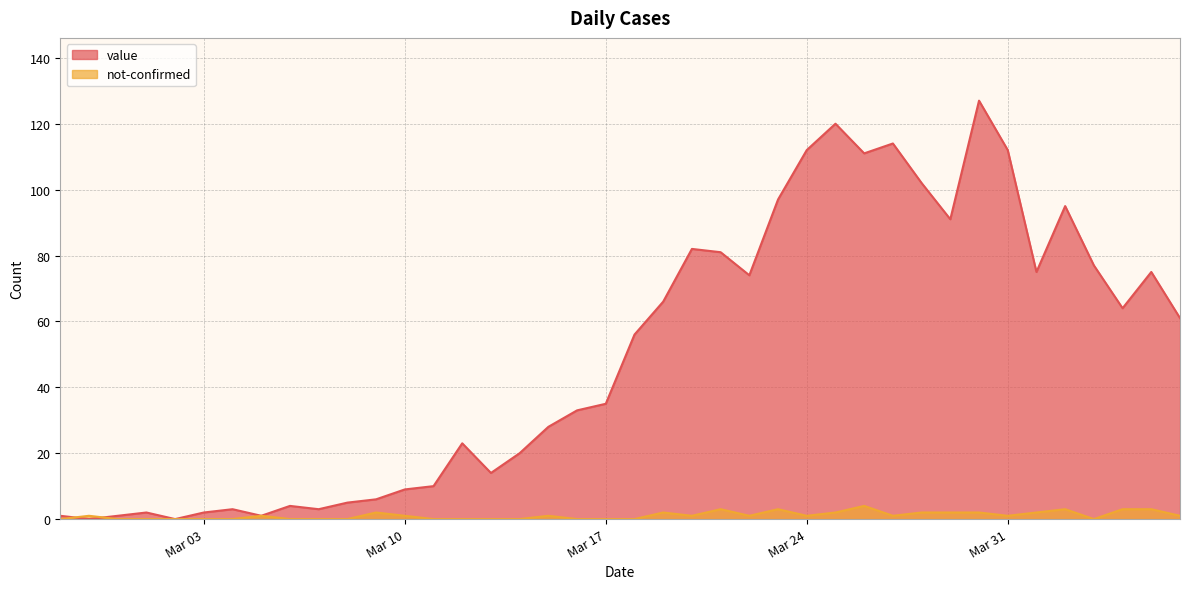

At which label does value first exceed 56?

2020-03-19